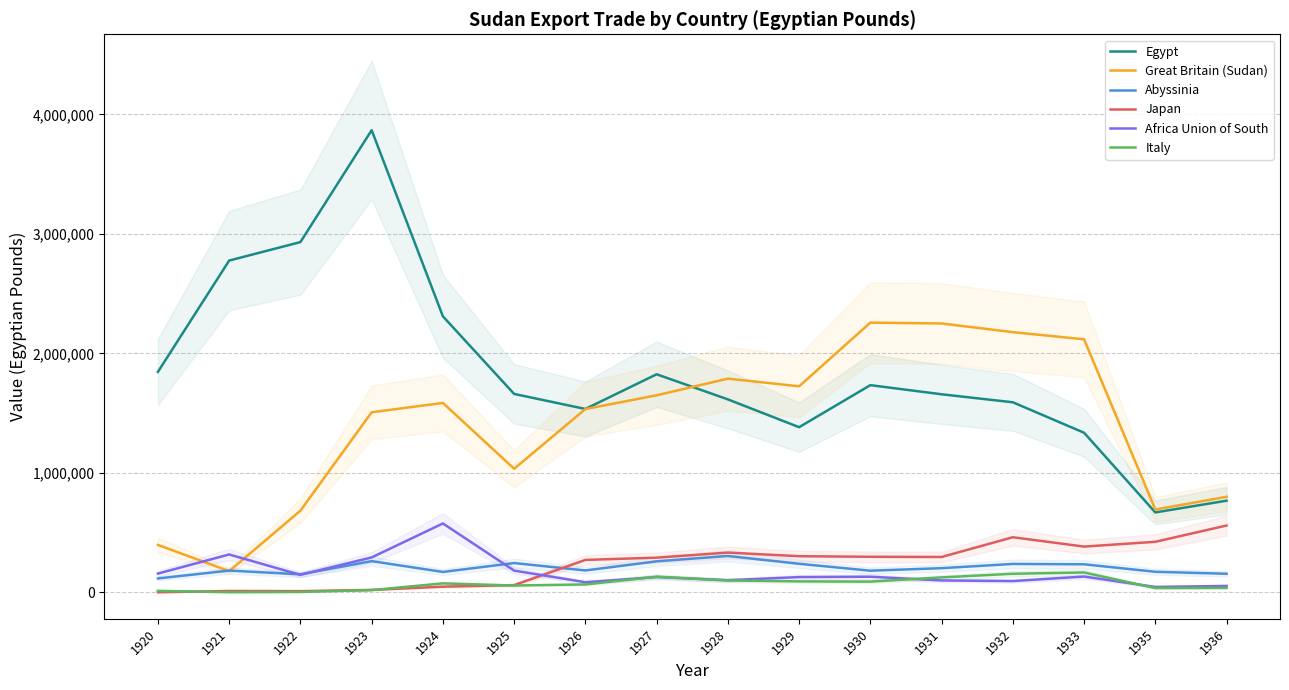

What is the value of the Egypt point at the 13th from the left?

1590446